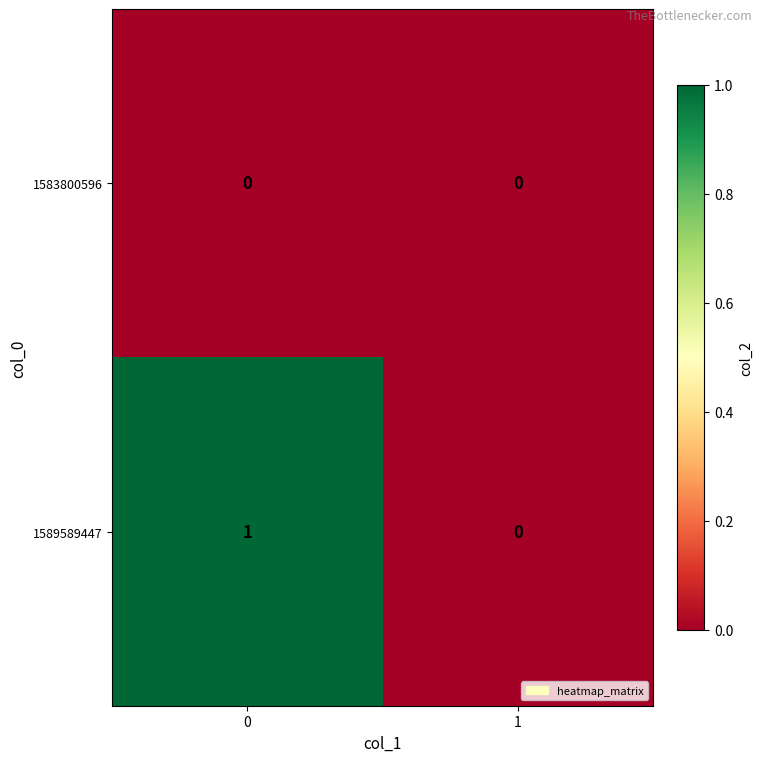

Reading left to right, extract all data points from this chart.

1583800596: 0	0
1589589447: 1	0